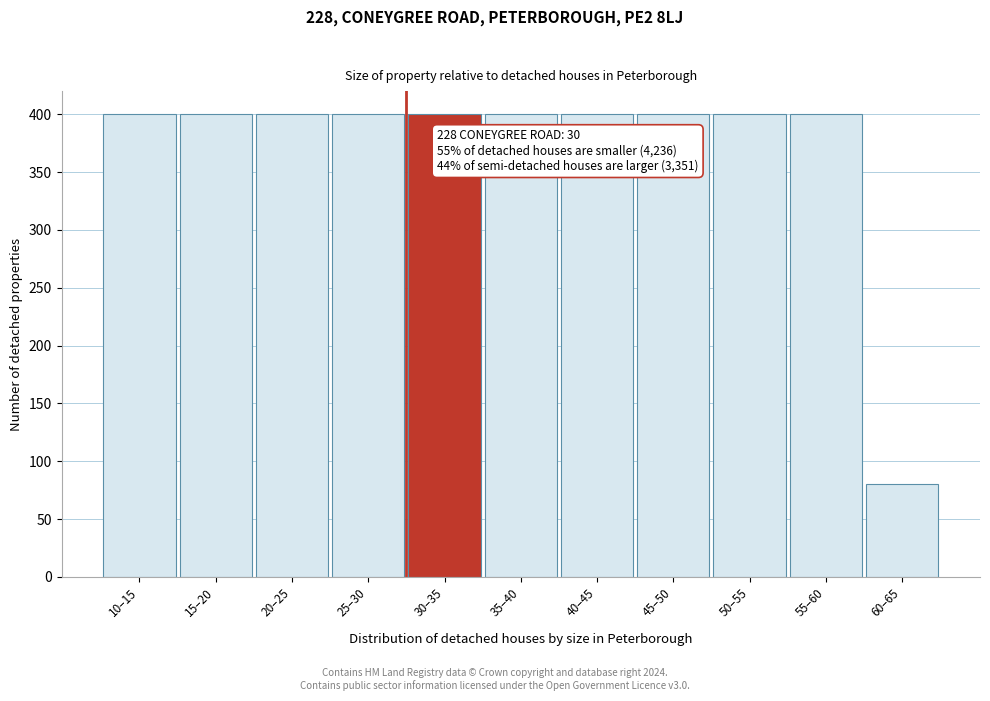

Reading right to left, list all the values displayed in this chart.

80	400	400	400	400	400	400	400	400	400	400